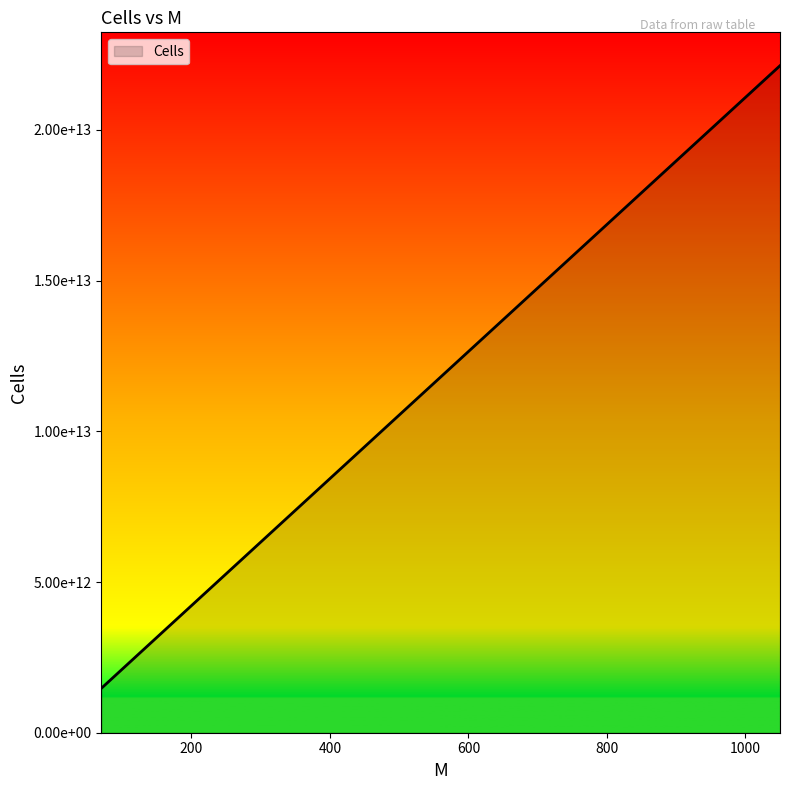

What is the label of the 5th point from the right?

278